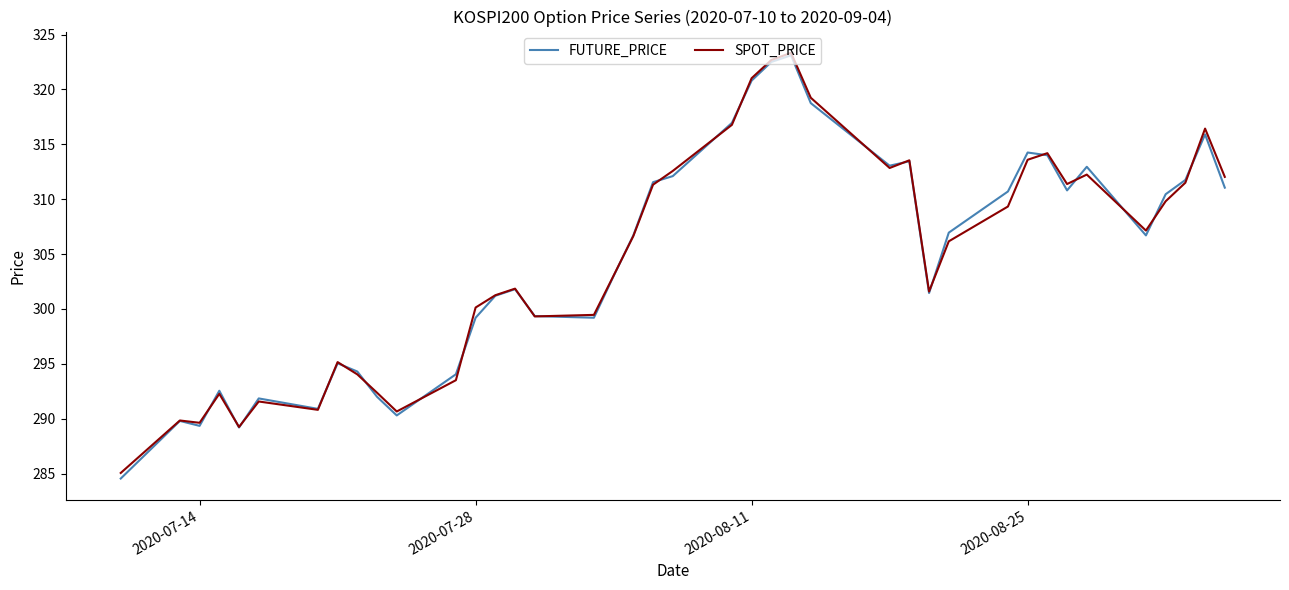

Which series has the widest spread of values?

FUTURE_PRICE